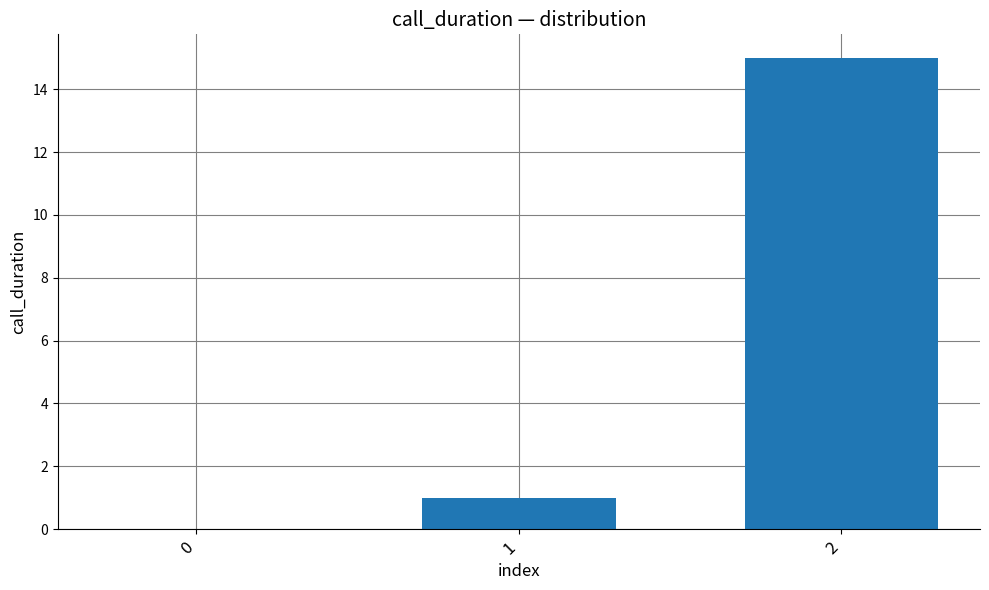

What is the change in value from 0 to 2?

+15